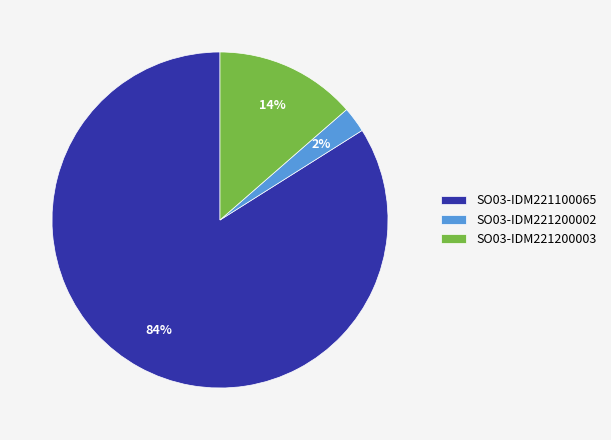

Which has a higher value, SO03-IDM221100065 or SO03-IDM221200003?

SO03-IDM221100065